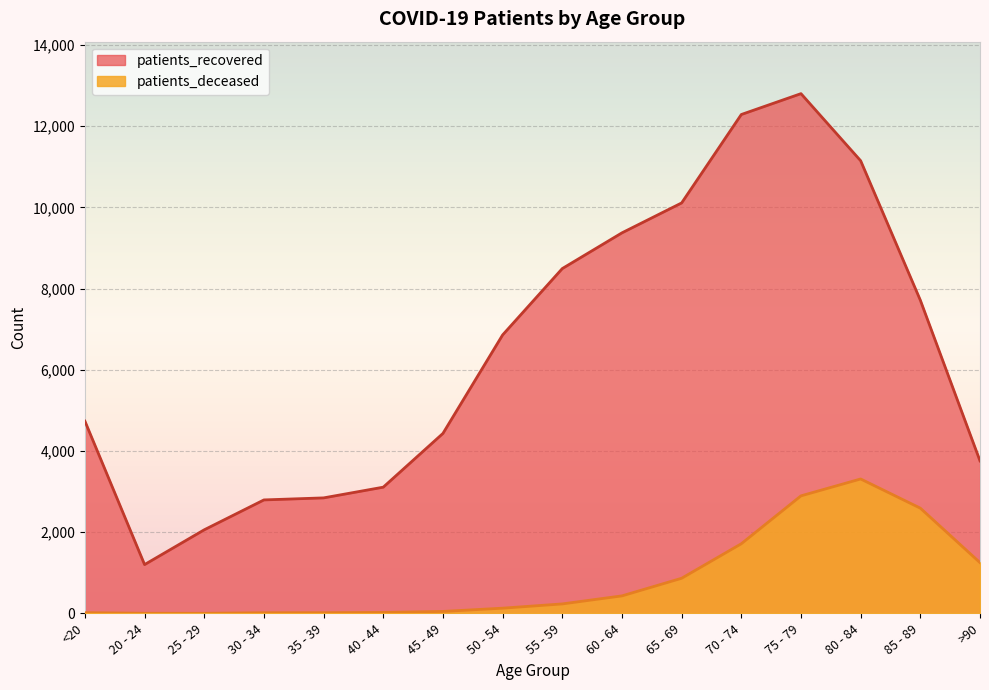

Reading left to right, extract all data points from this chart.

patients_recovered: <20=4737	20 - 24=1203	25 - 29=2060	30 - 34=2796	35 - 39=2846	40 - 44=3110	45 - 49=4434	50 - 54=6860	55 - 59=8495	60 - 64=9375	65 - 69=10112	70 - 74=12290	75 - 79=12804	80 - 84=11151	85 - 89=7716	>90=3757
patients_deceased: <20=19	20 - 24=4	25 - 29=3	30 - 34=17	35 - 39=18	40 - 44=24	45 - 49=49	50 - 54=129	55 - 59=234	60 - 64=432	65 - 69=866	70 - 74=1716	75 - 79=2896	80 - 84=3312	85 - 89=2593	>90=1251